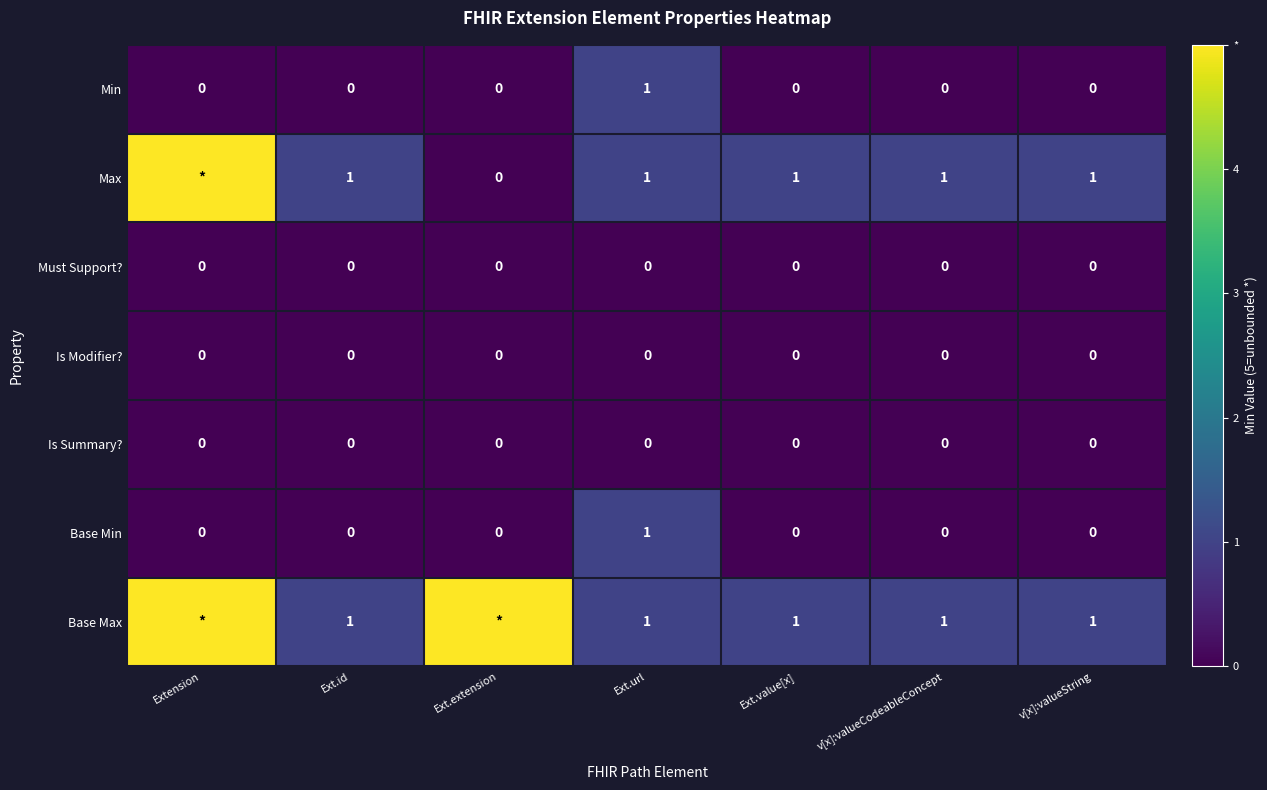

True or false: Max has a value of 1 at v[x]:valueString.

True